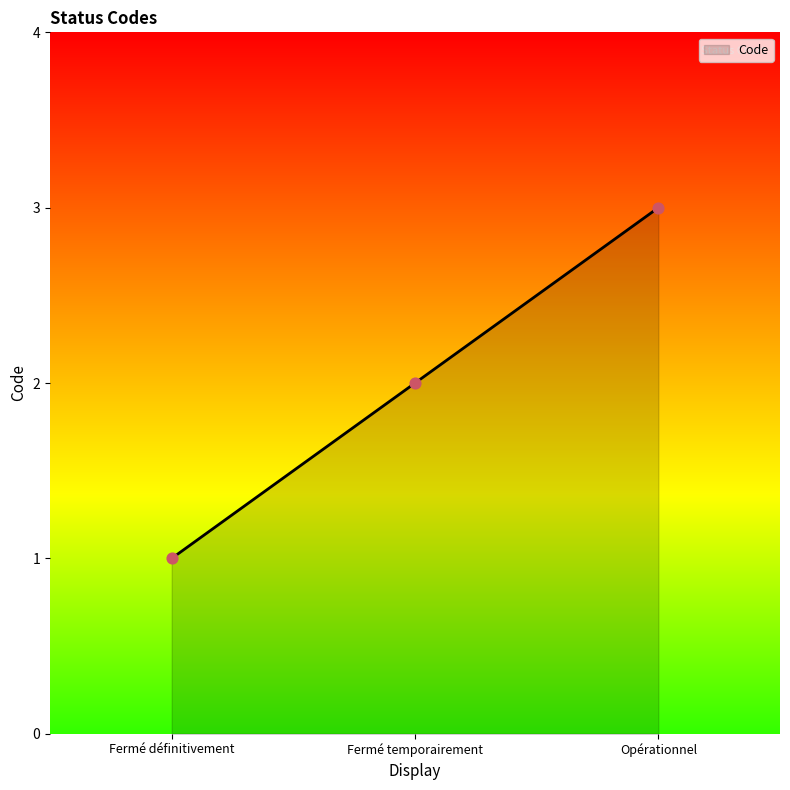

Approximately how many times larger is the value at Fermé temporairement compared to Opérationnel?

0.7